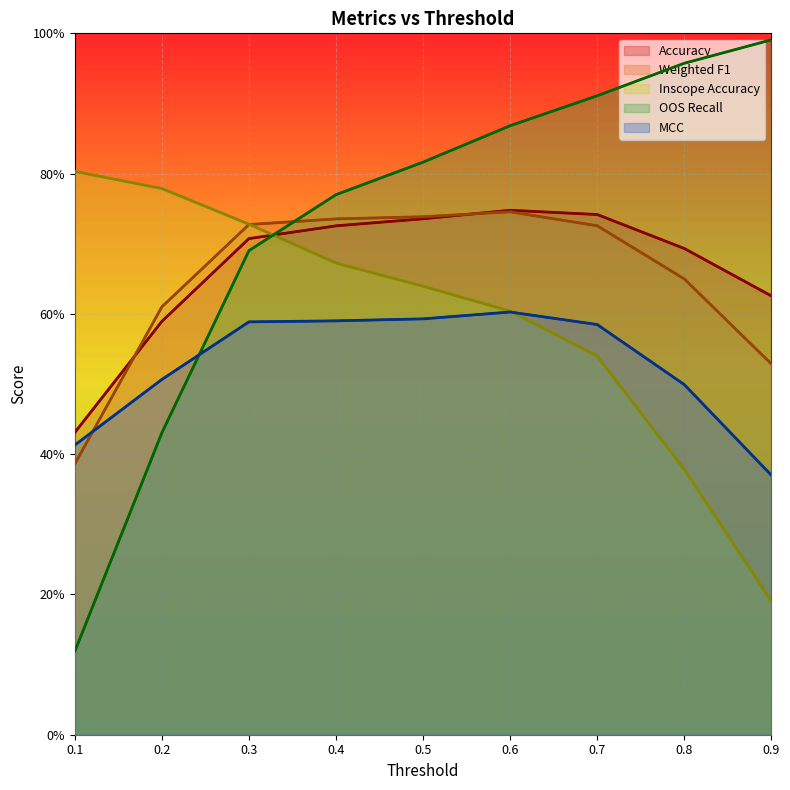

What is the value of the Accuracy point at the 3rd from the left?

0.7